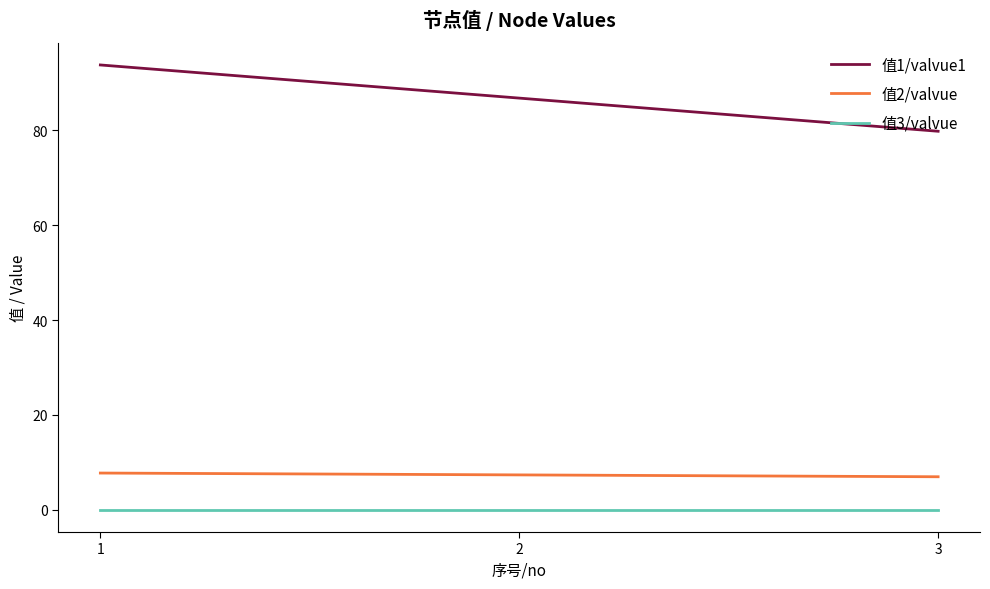

At how many categories does at least one series exceed 54?

3